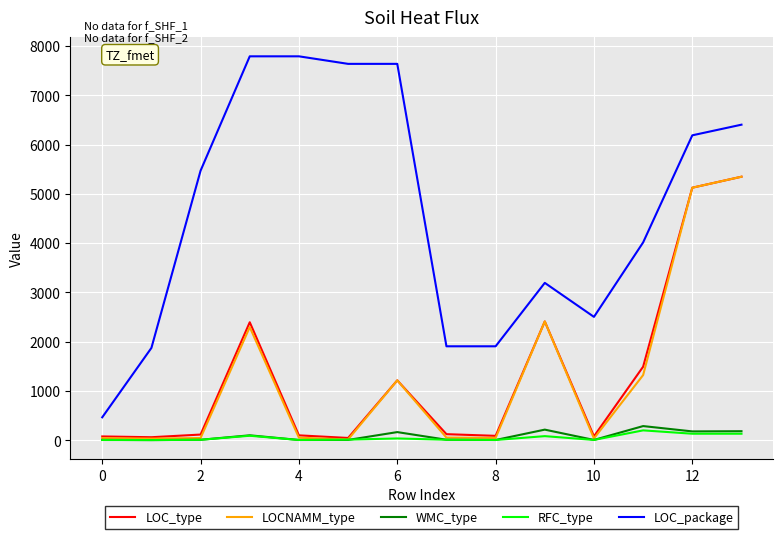

Which series has the largest range (max minus min)?

LOC_package